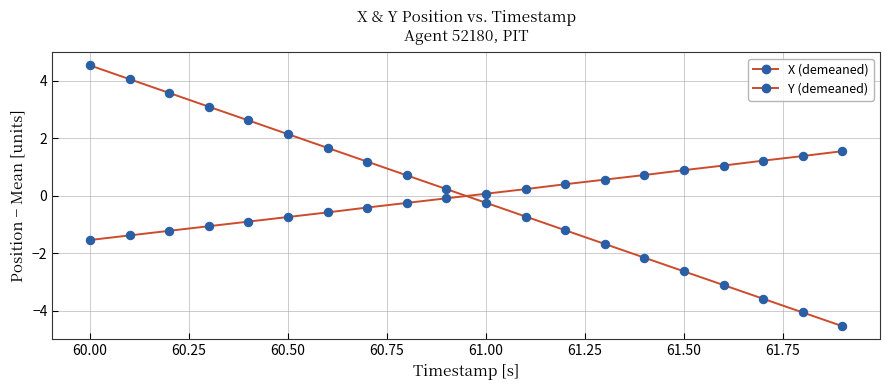

Does the chart have visible grid lines?

Yes